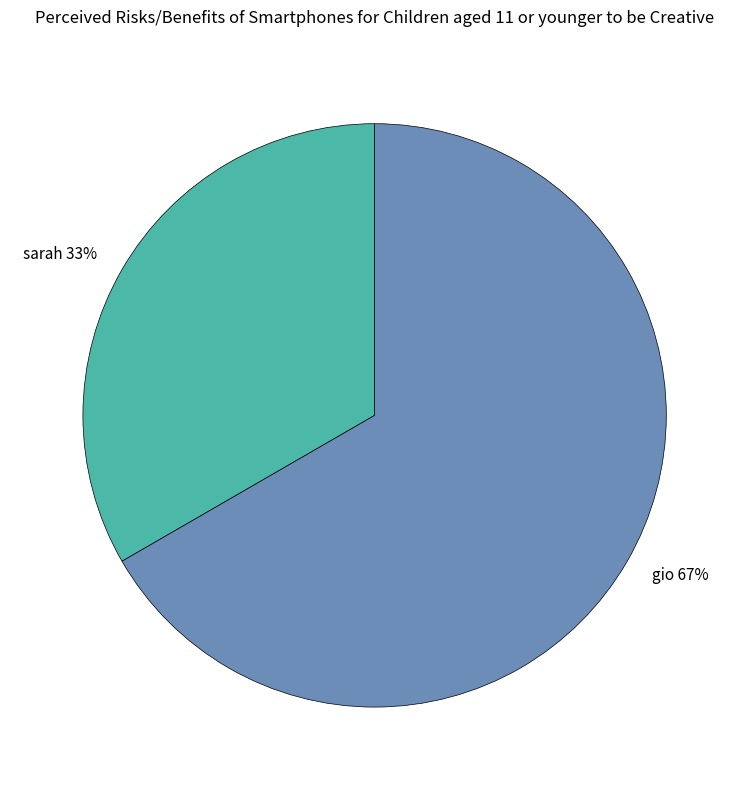

The sarah slice represents 33% of the pie. True or false?

True